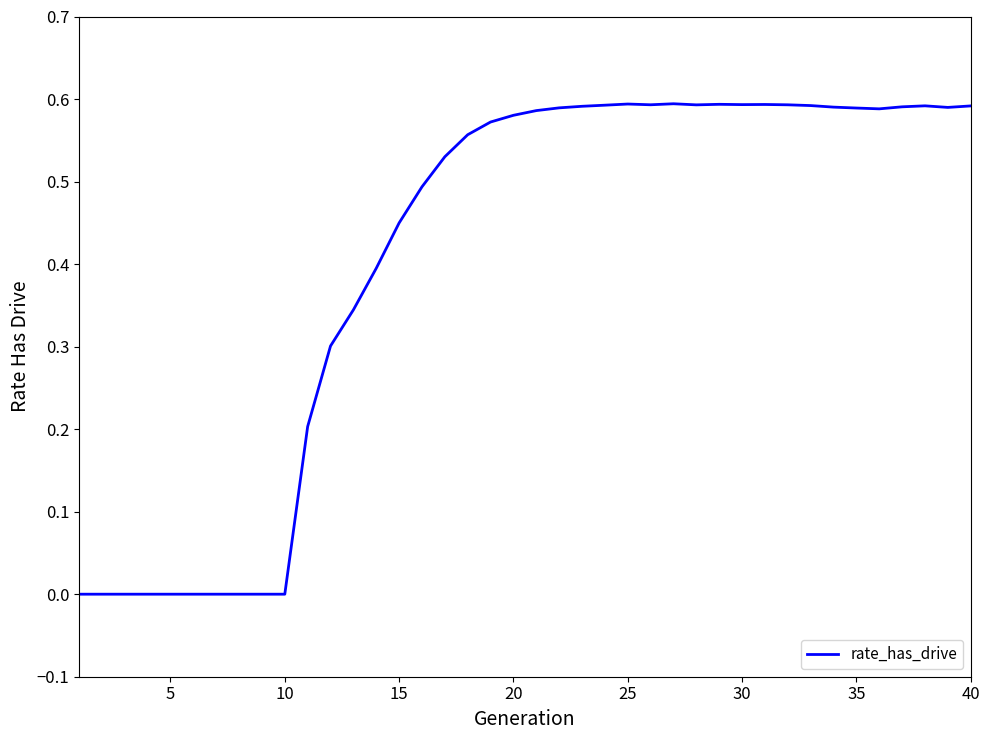

How many lines are shown in the chart?

1